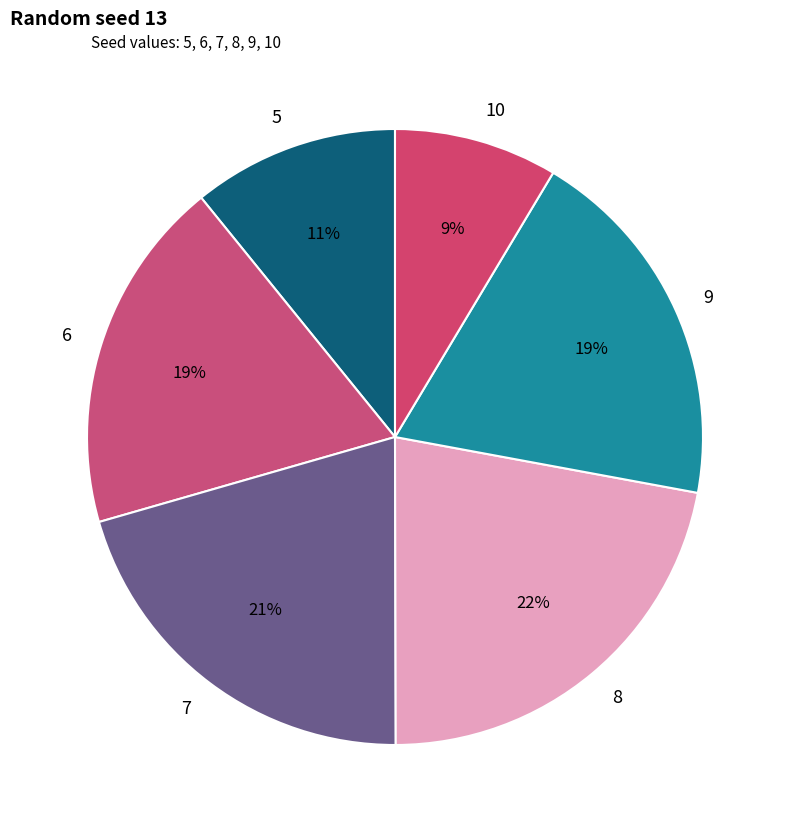

To the nearest percent, what is the difference between the largest and smallest slice percentages?

13%